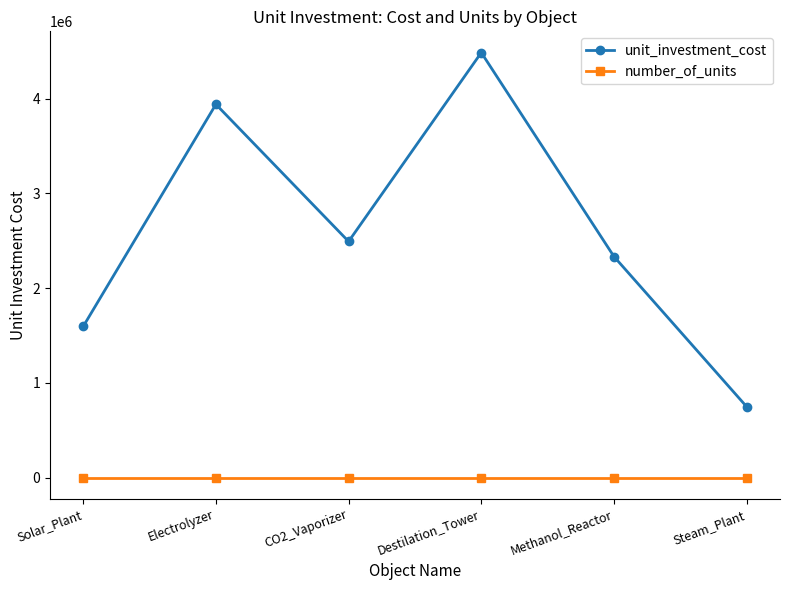

List the series in order of their peak value, lowest first.

number_of_units, unit_investment_cost